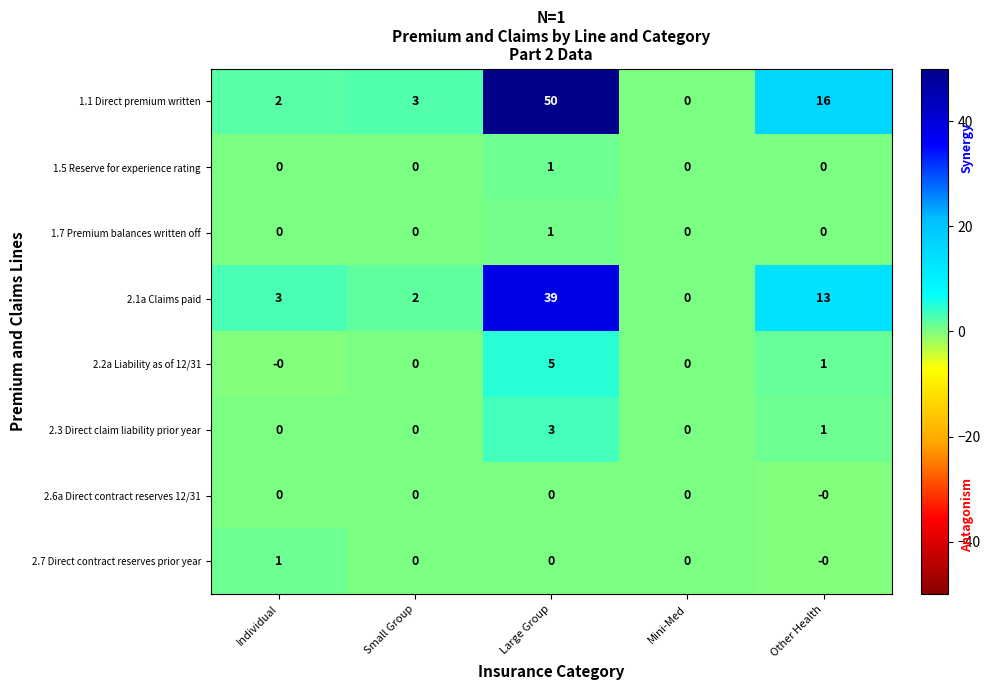

The value of 2.2a Liability as of 12/31 at Other Health is 0. True or false?

False